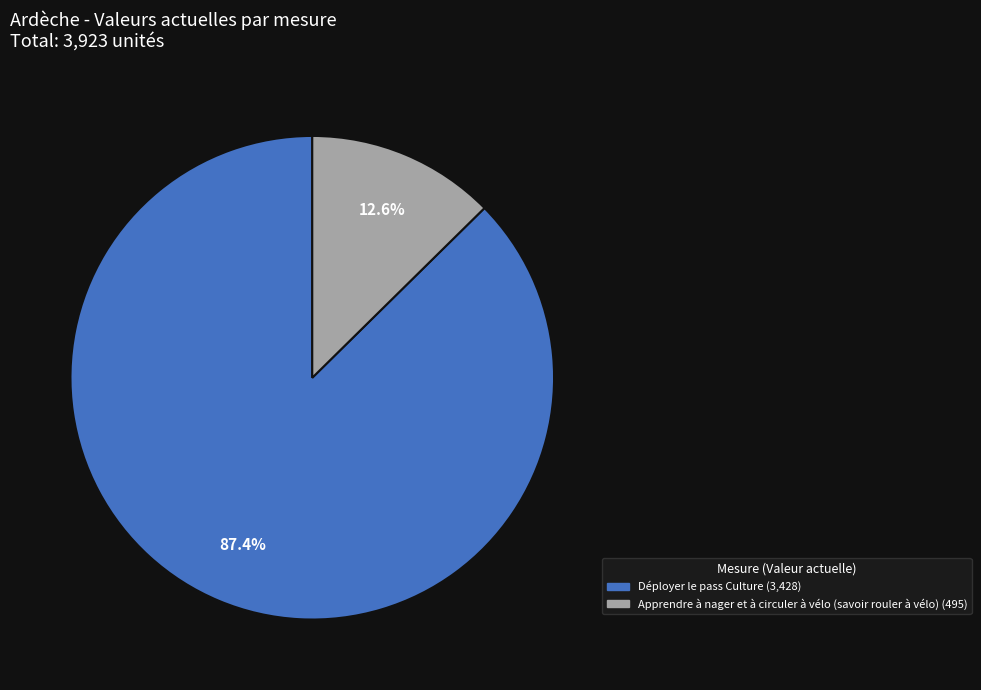

Is there a majority slice in this chart?

Yes